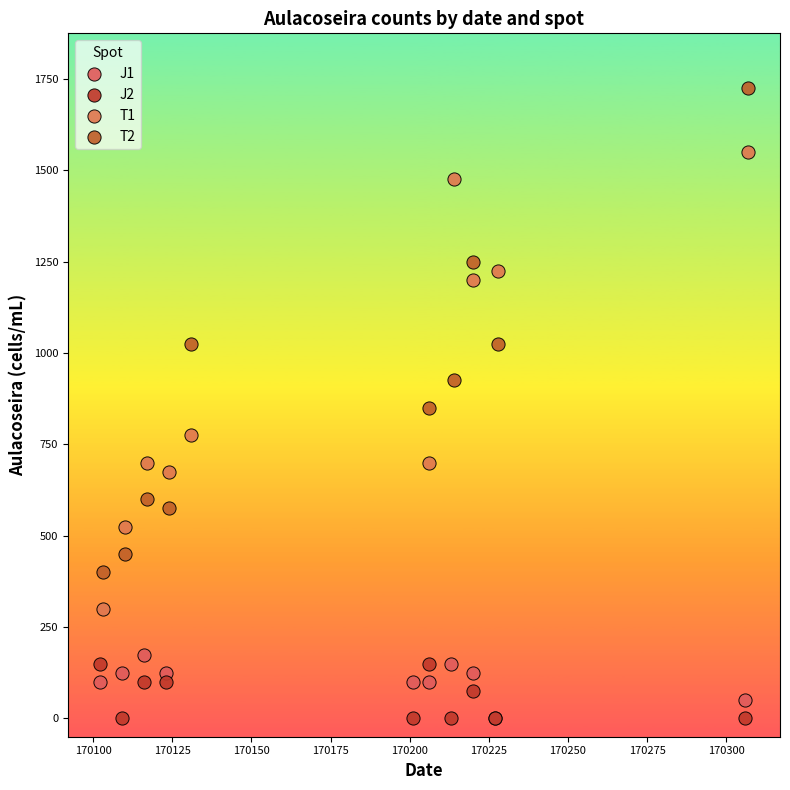

Which series has the largest Y range (max minus min)?

T2